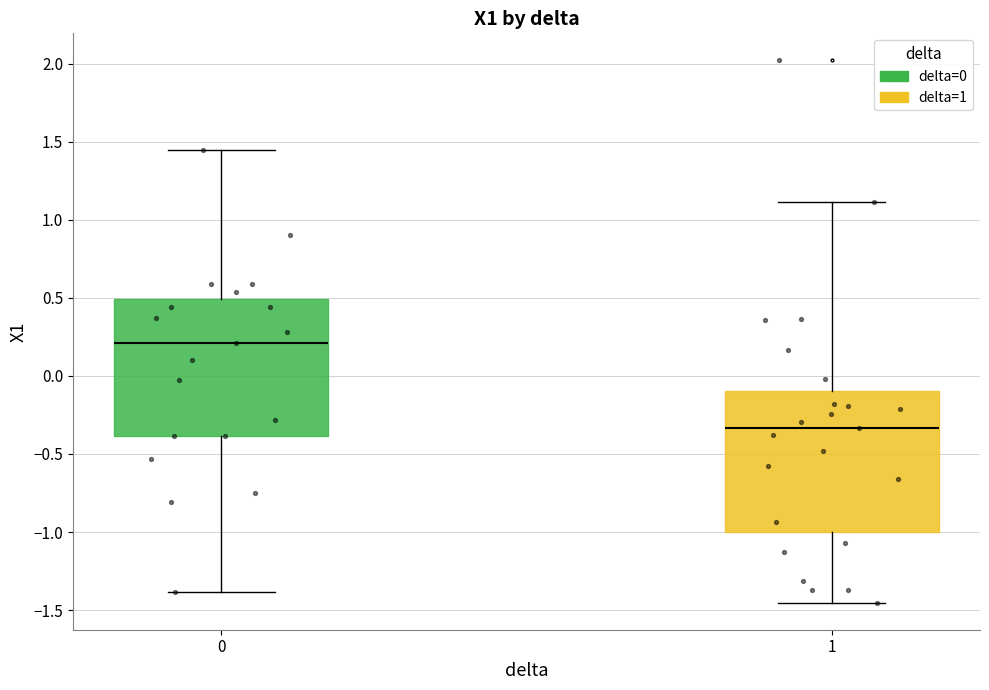

Which box's median line is the highest?

0